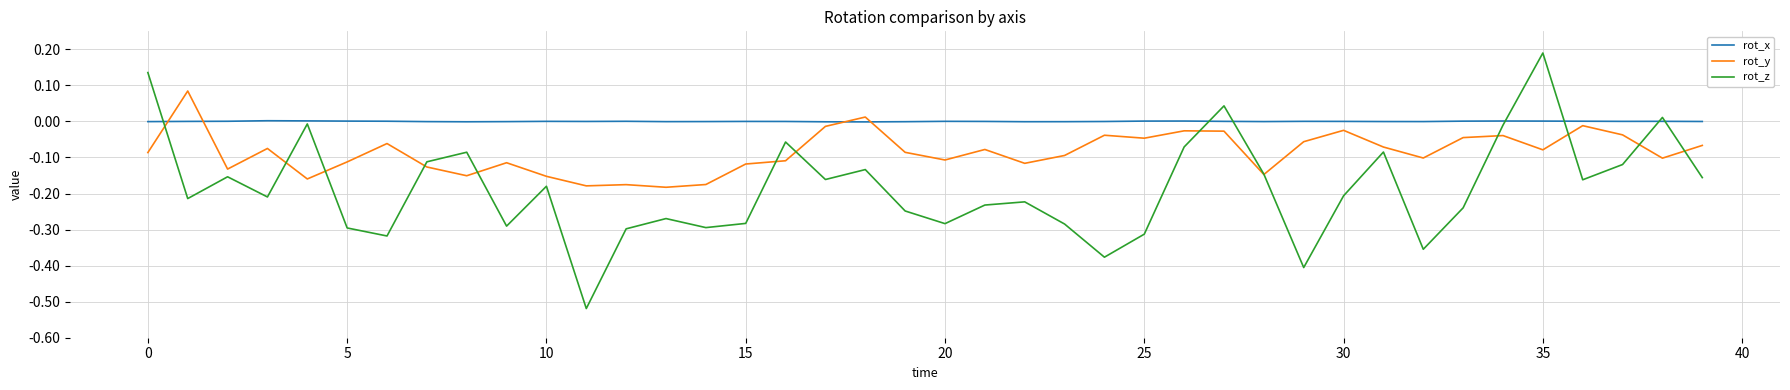

Which series has the largest total across all categories?

rot_x